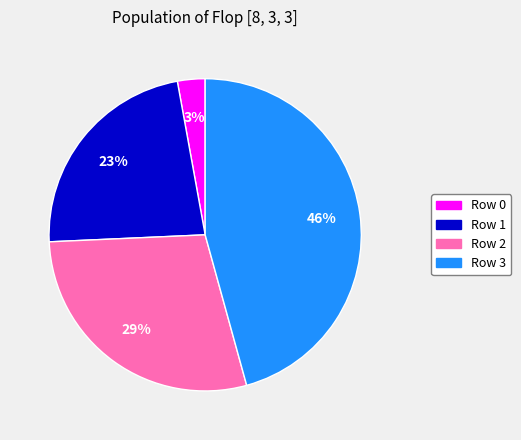

Combined, do Row 3 and Row 1 account for over 50%?

Yes